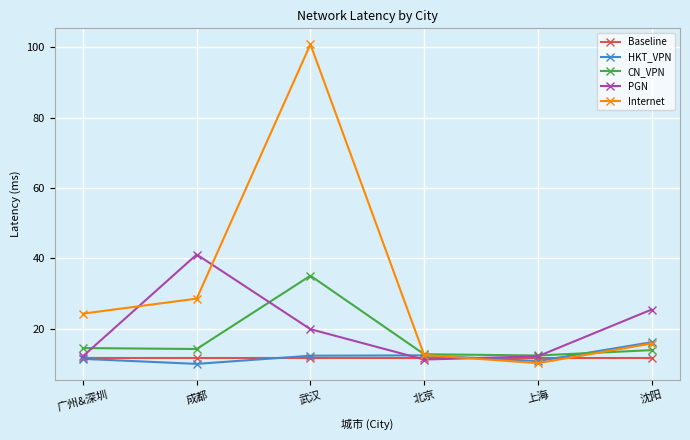

What are all the series names shown in the legend?

Baseline, HKT_VPN, CN_VPN, PGN, Internet